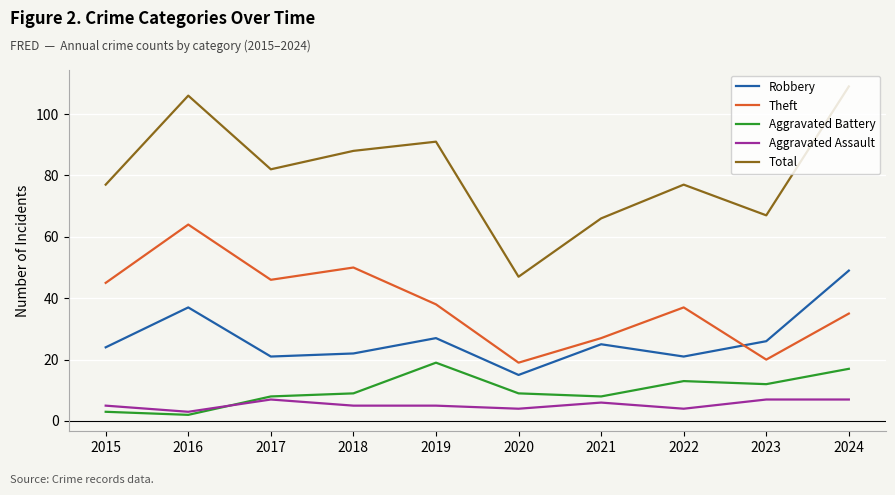

At which label does Total reach its peak?

2024